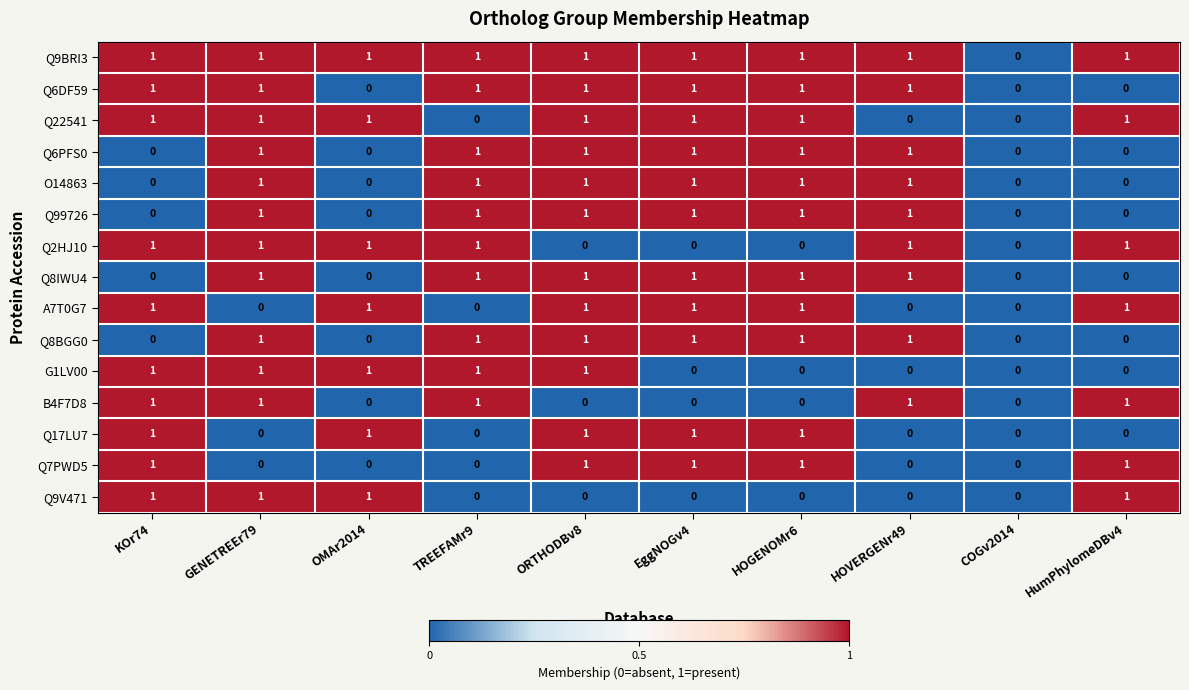

What is the sum of all A7T0G7 values?

6